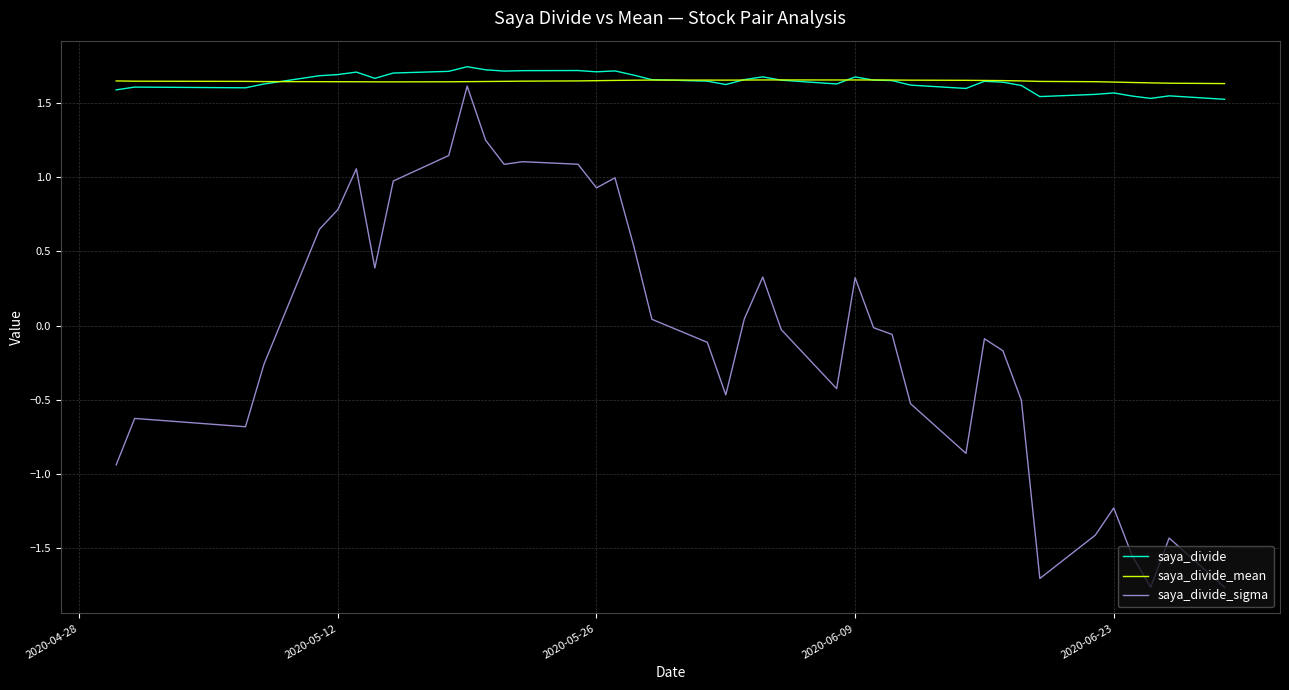

What is the sum of all saya_divide values?

65.9